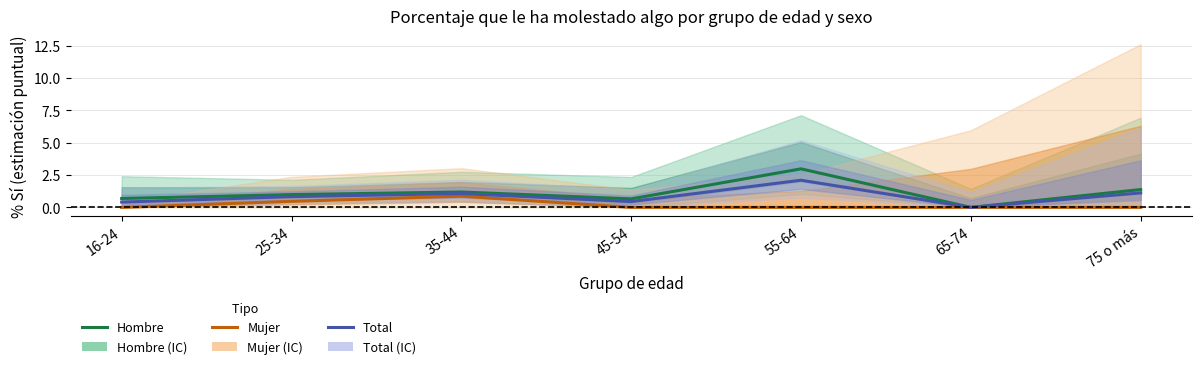

In Total, how many points are lower than both neighbors (excluding endpoints)?

2